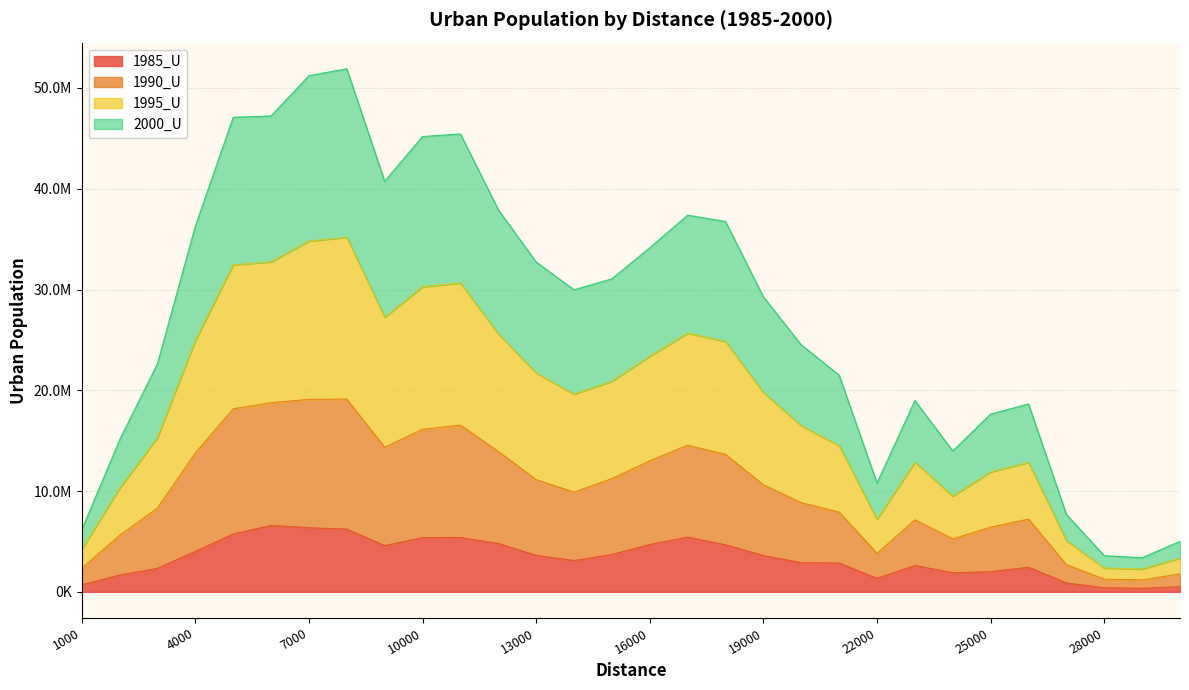

Does the chart have visible grid lines?

Yes